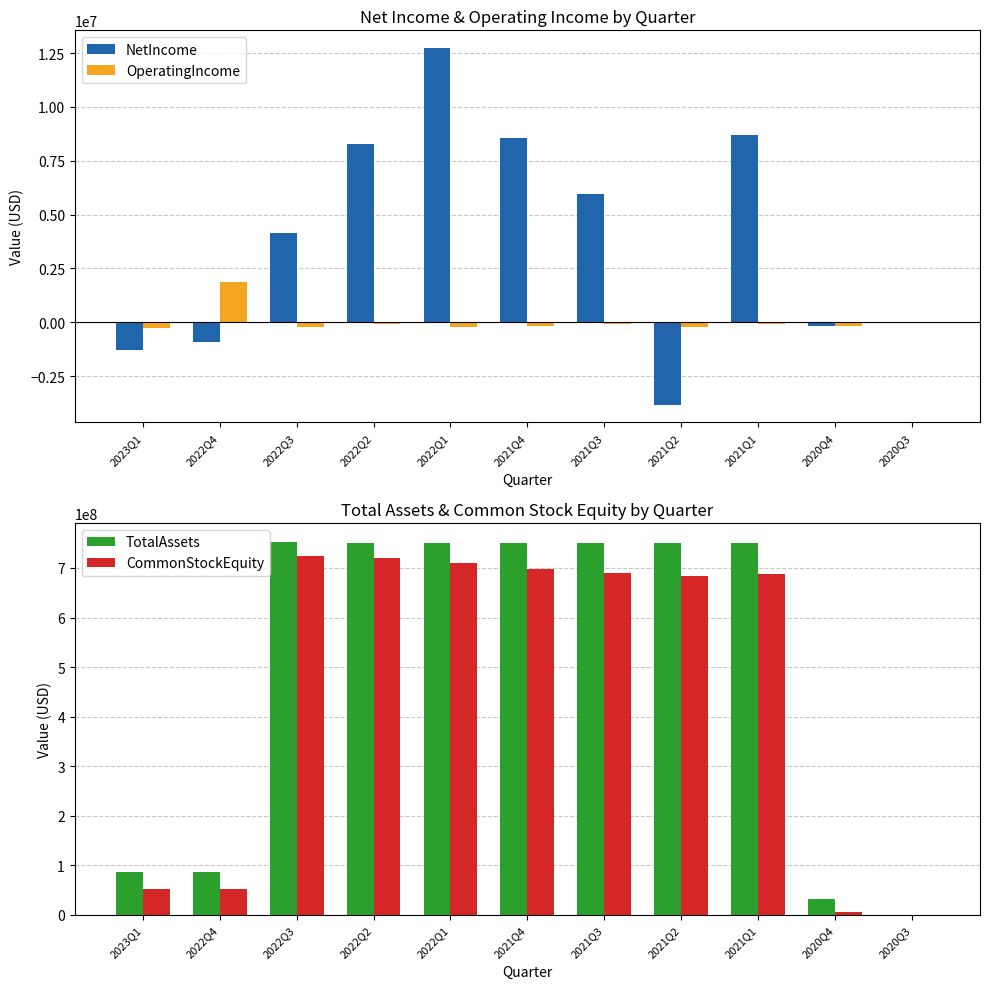

What position from the left is 2021Q1?

9